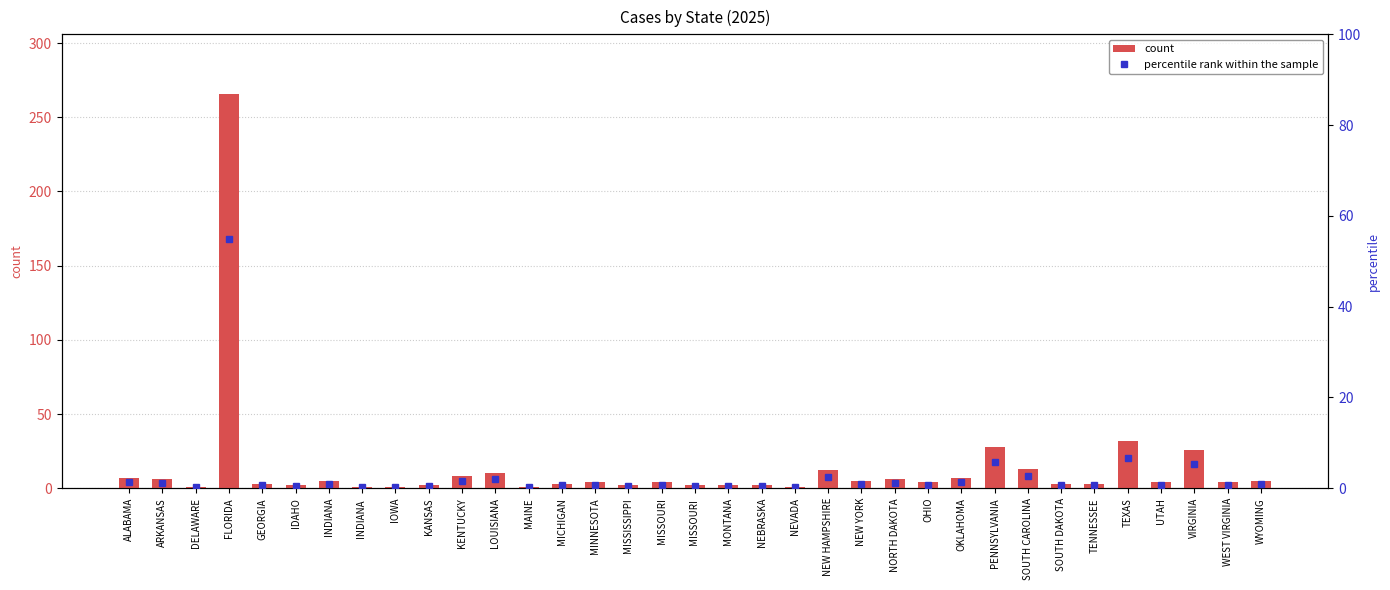

Rank the series by their maximum value, from lowest to highest.

percentile rank within the sample, count